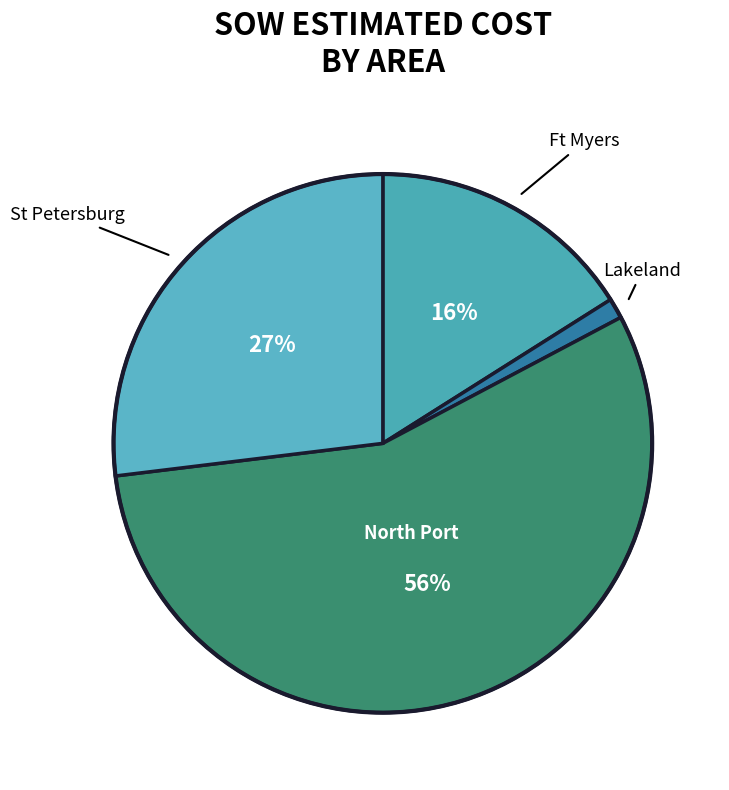

Does any single category account for the majority?

Yes